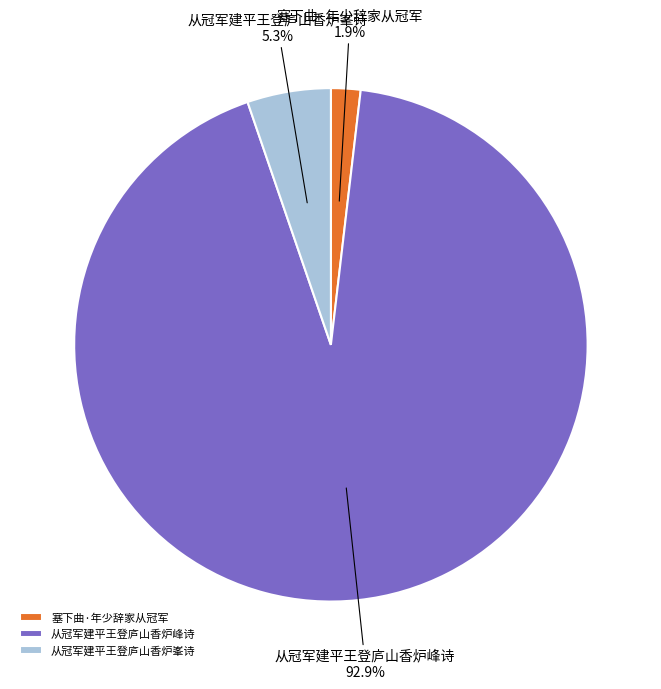

What is the total percentage of 从冠军建平王登庐山香炉峯诗 and 从冠军建平王登庐山香炉峰诗?

98.1%